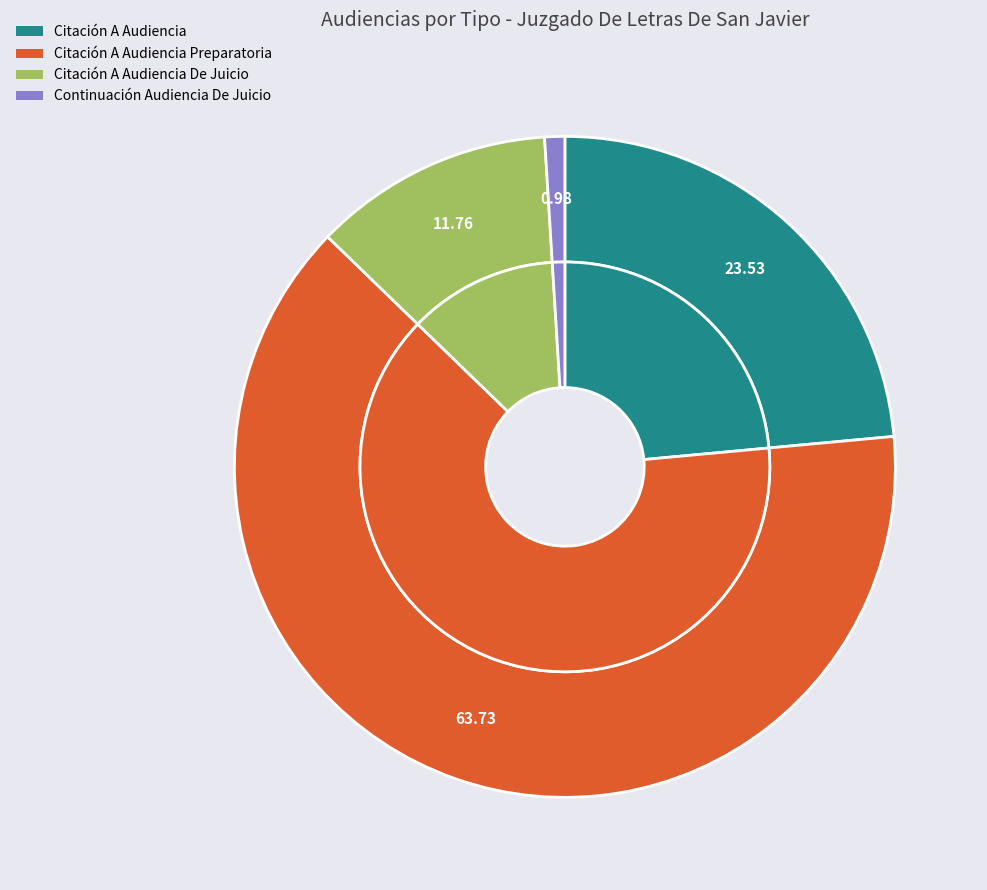

What percentage is the Citación A Audiencia De Juicio slice, to the nearest percent?

12%